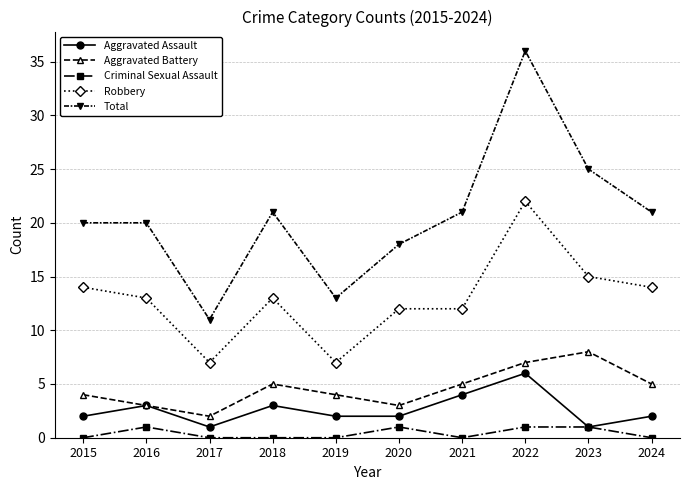

Is it true that Criminal Sexual Assault equals 1 at 2020?

True